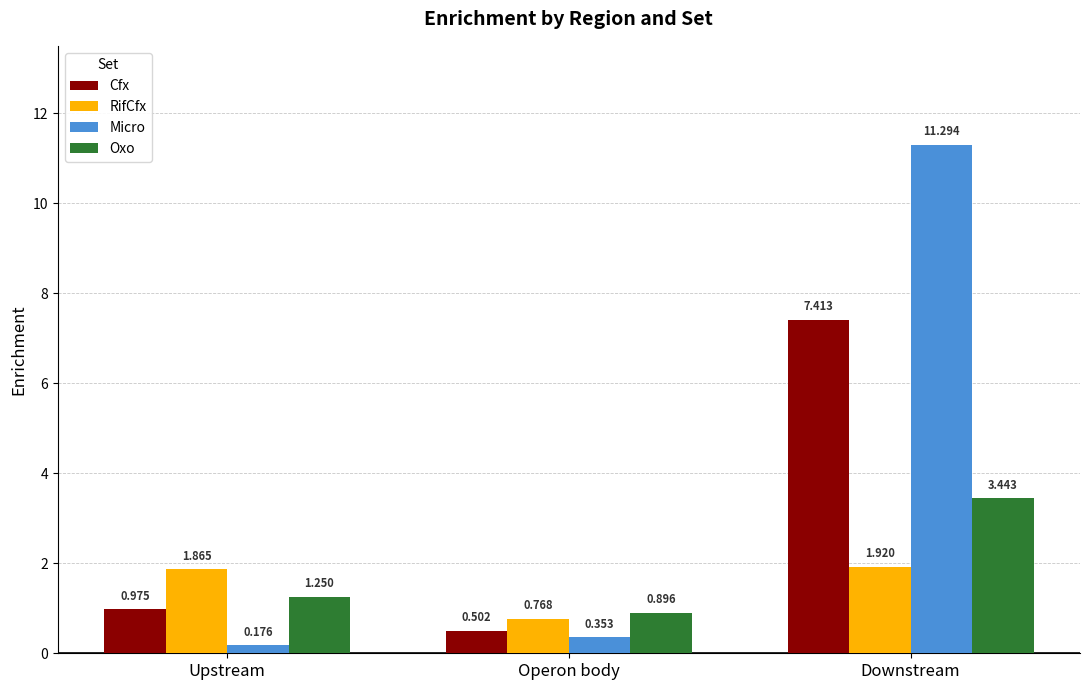

Which series has the widest spread of values?

Micro